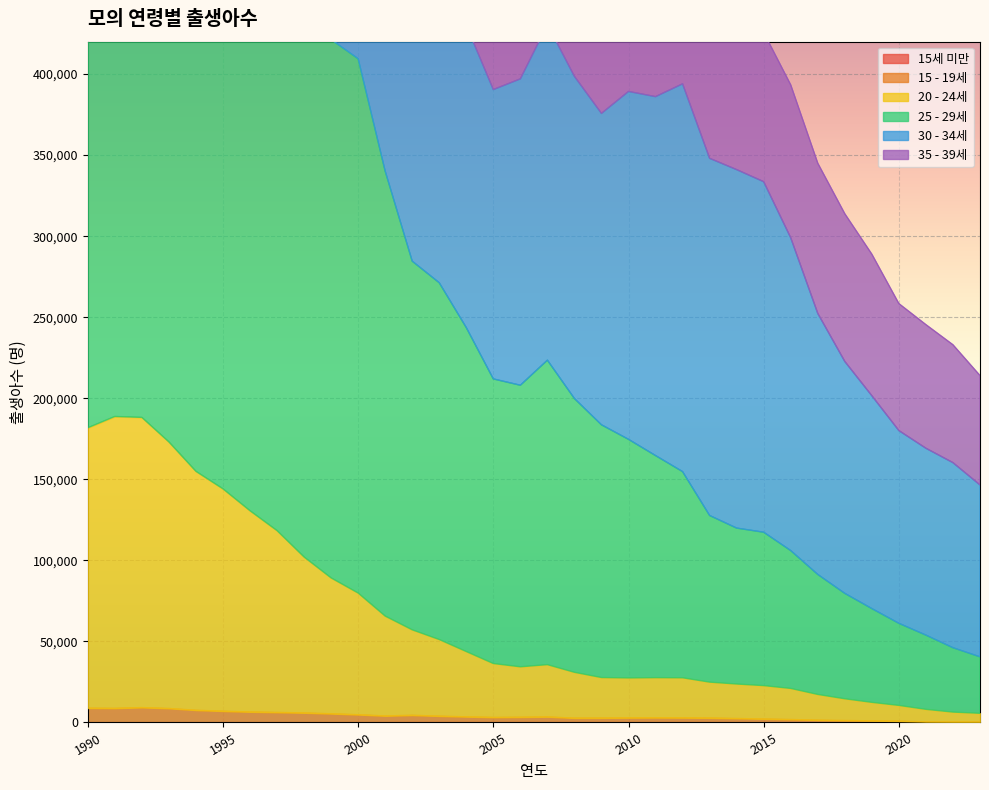

Where is the first local maximum for 15 - 19세?

1992